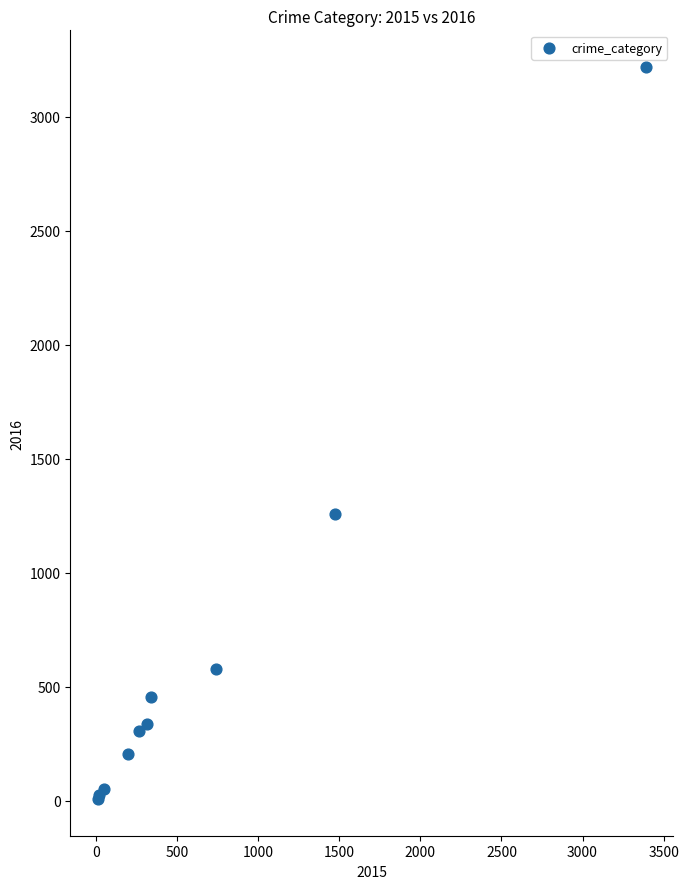

What Y value in the scatter plot is closest to 1612?

1259